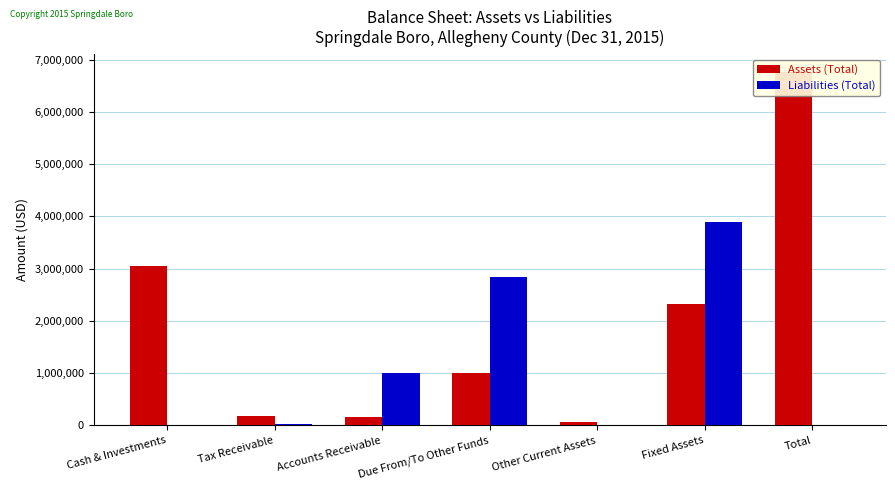

Where does the Assets (Total) series first go above 1008923?

Cash & Investments